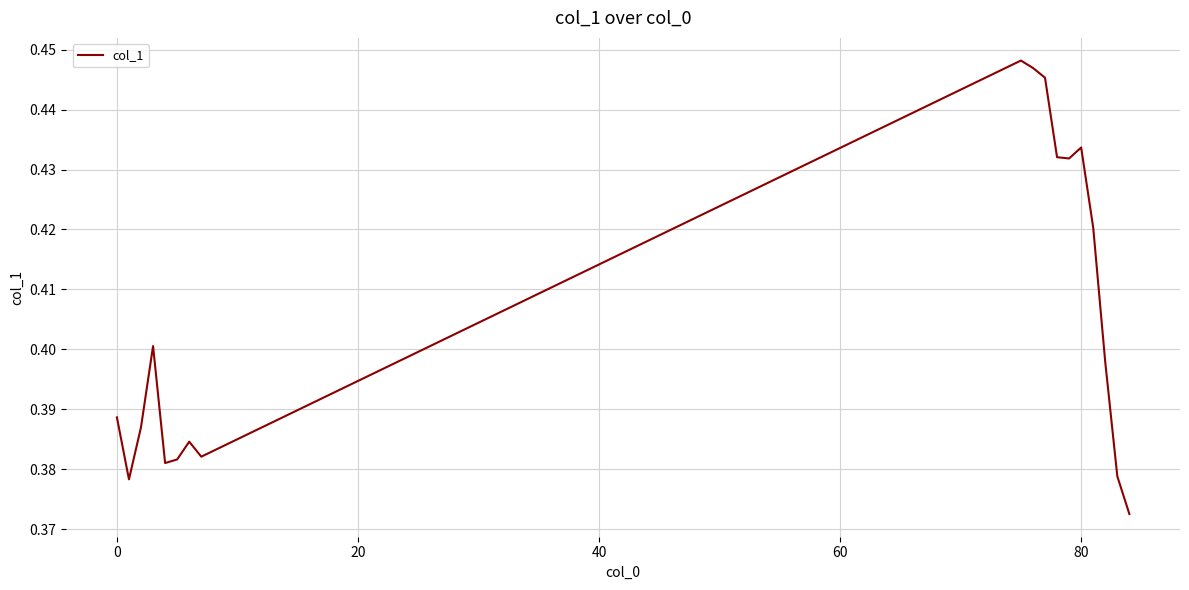

How many lines are shown in the chart?

1